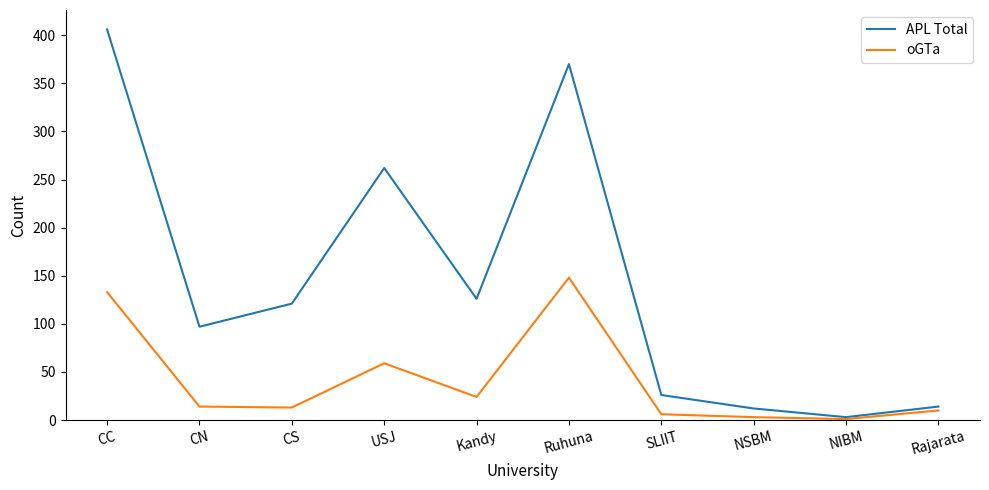

What are all the series names shown in the legend?

APL Total, oGTa